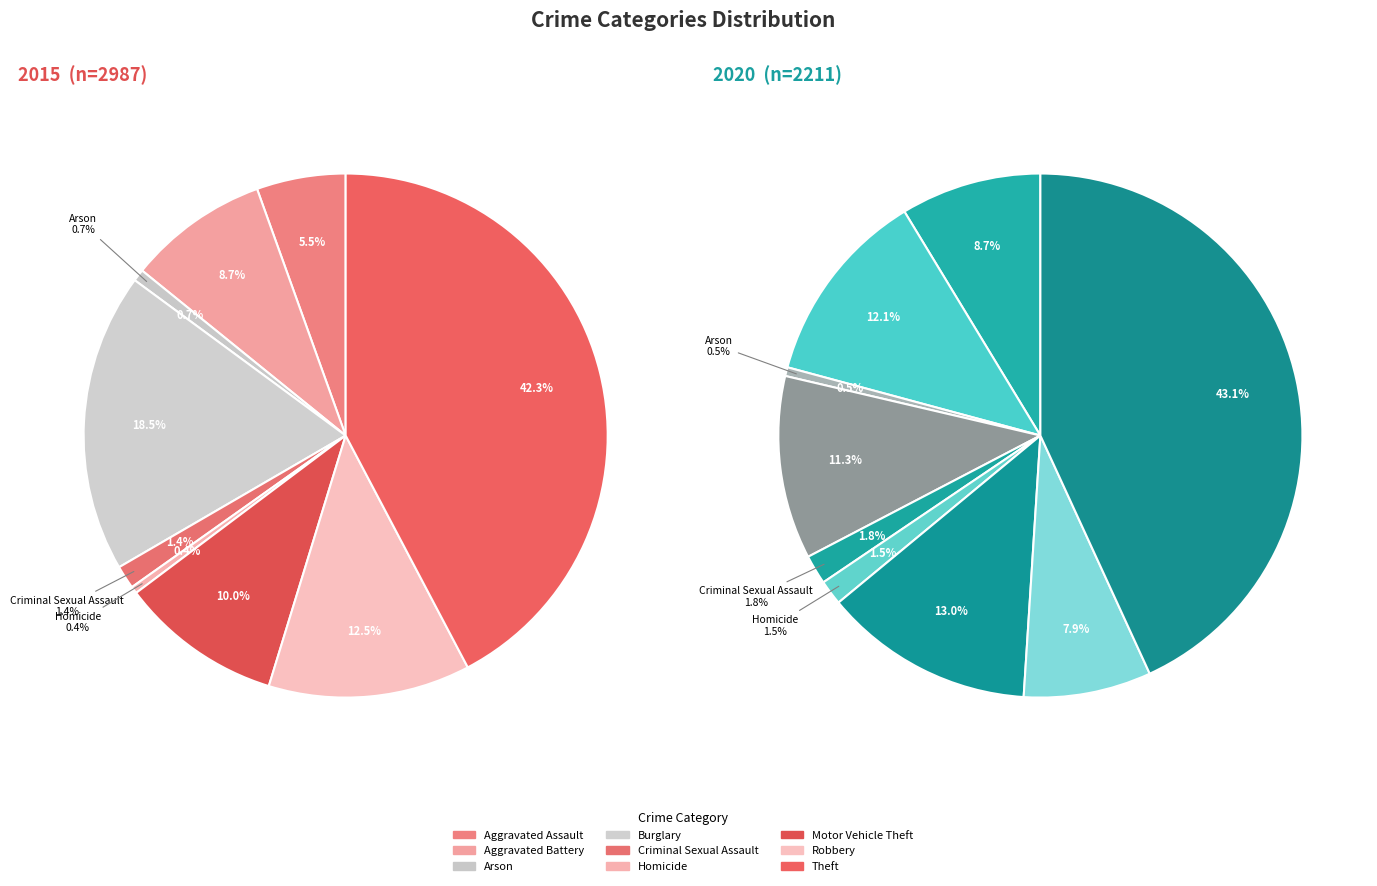

Does any single category account for the majority?

No